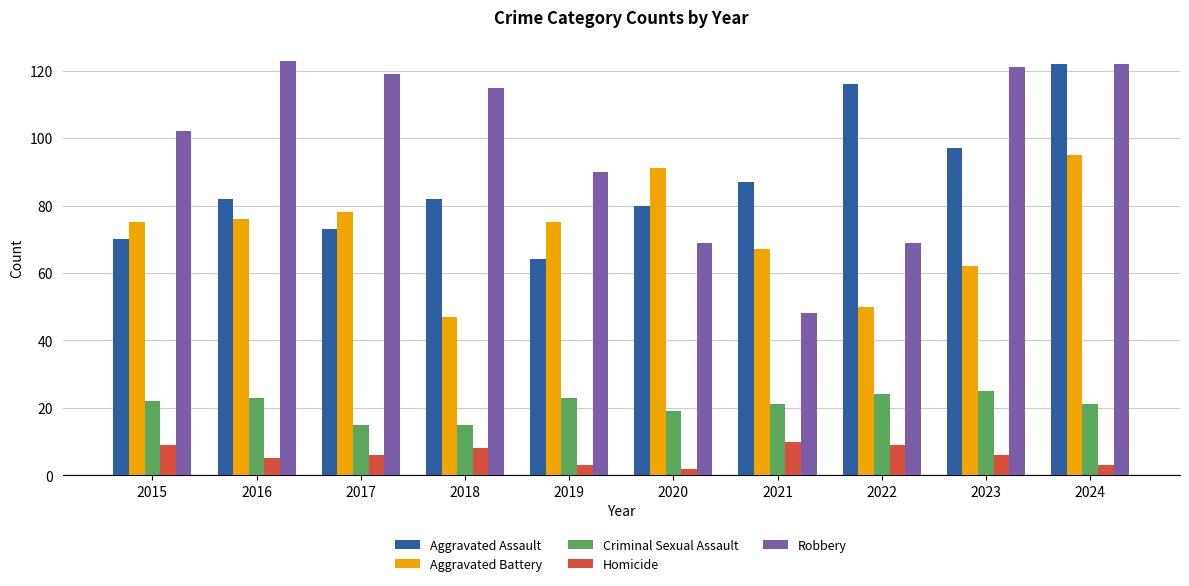

Between 2022 and 2024, which series saw the biggest shift?

Robbery